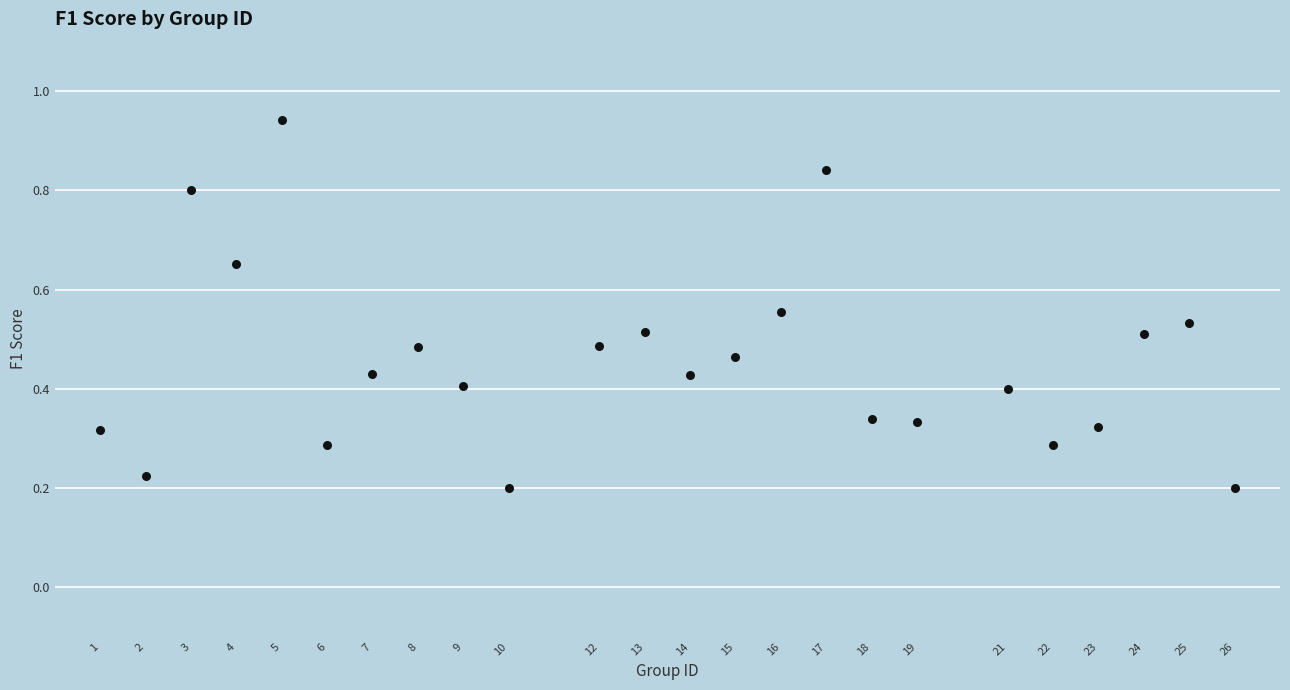

What is the range of X values (max minus min)?

25.0